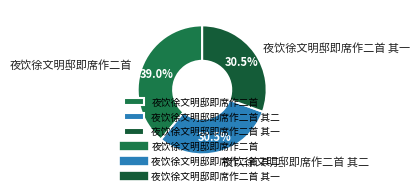

Which slice is the largest?

夜饮徐文明邸即席作二首